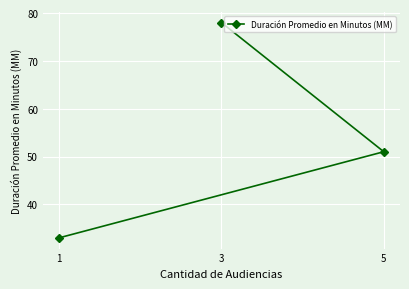

What is the minimum value shown in the chart?

33